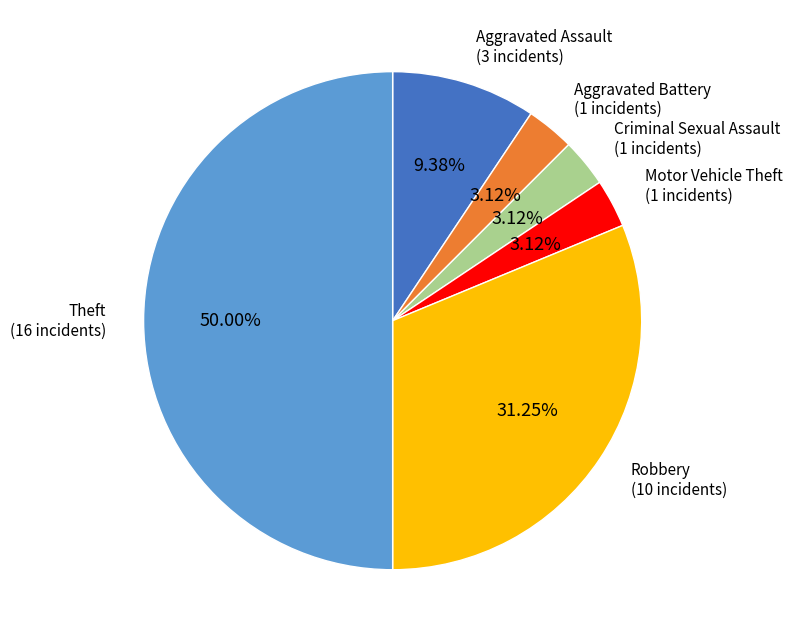

What percentage do Criminal Sexual Assault and Theft together represent?

53.1%